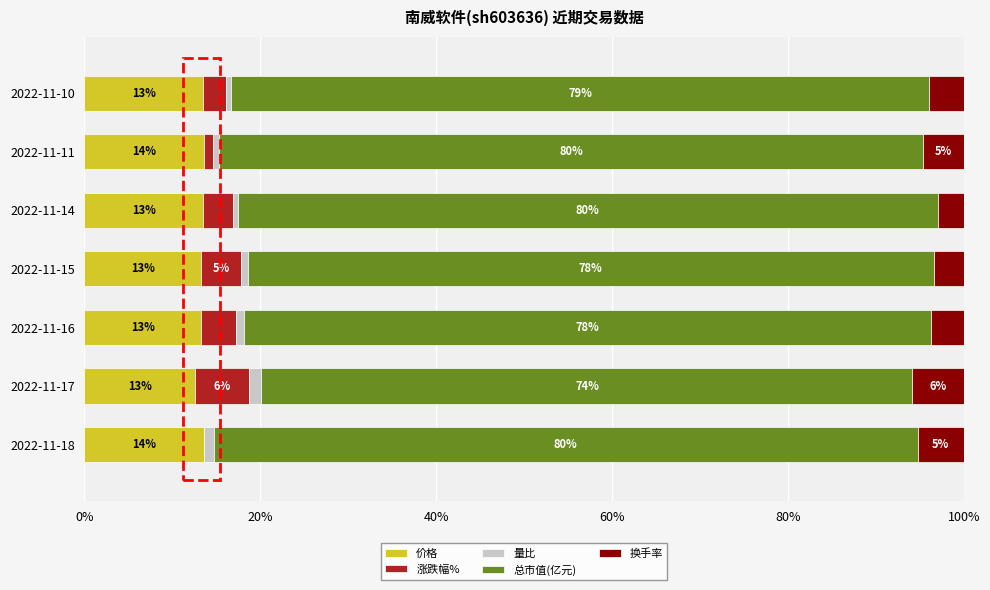

What is the difference between the maximum and minimum values in the 换手率 series?

2.8